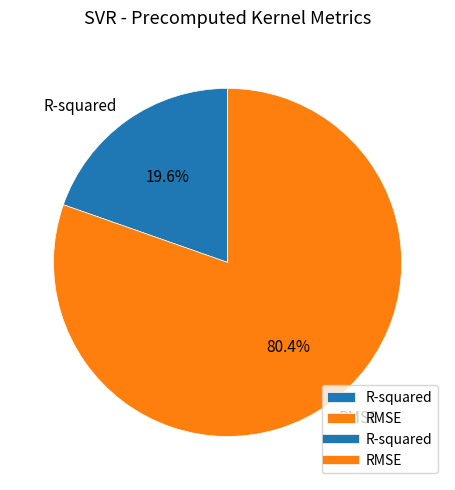

What percentage is the R-squared slice, to the nearest percent?

20%